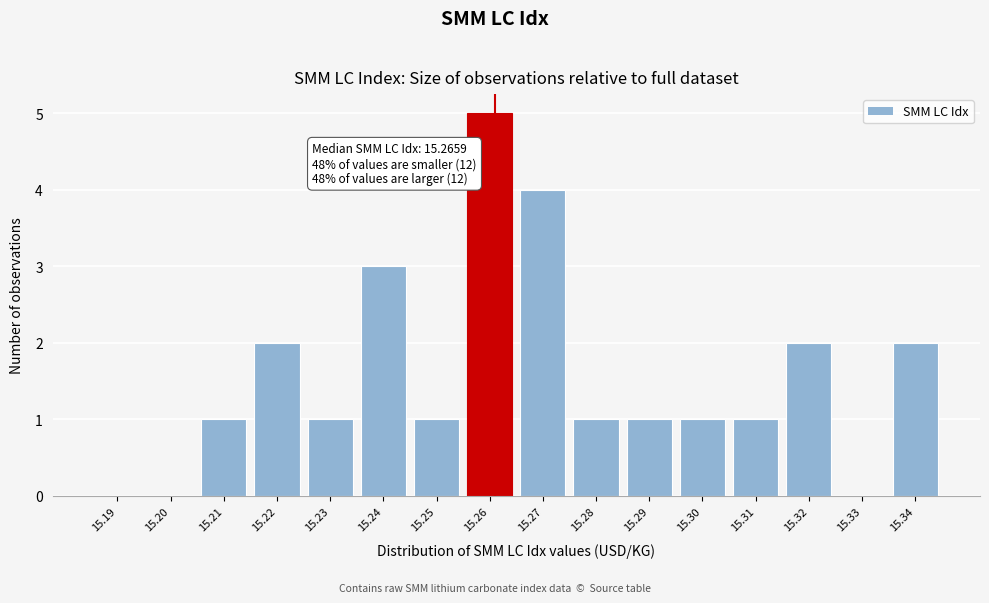

Reading left to right, list all the values displayed in this chart.

15.19=0	15.20=0	15.21=1	15.22=2	15.23=1	15.24=3	15.25=1	15.26=5	15.27=4	15.28=1	15.29=1	15.30=1	15.31=1	15.32=2	15.33=0	15.34=2